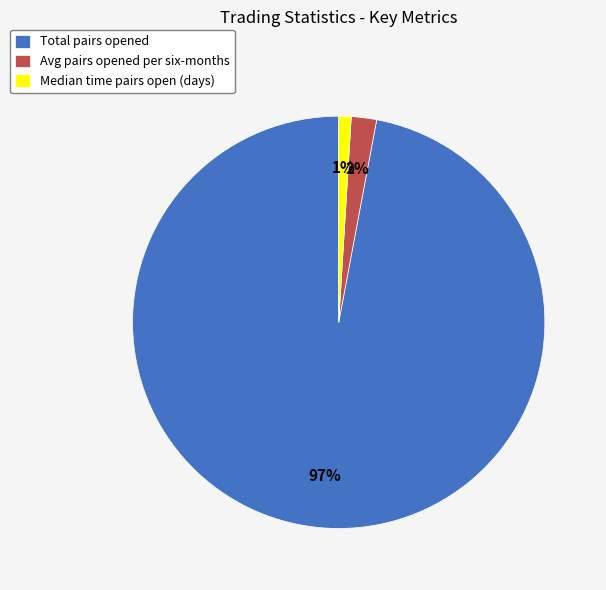

To the nearest percent, what is the difference between the largest and smallest slice percentages?

96%